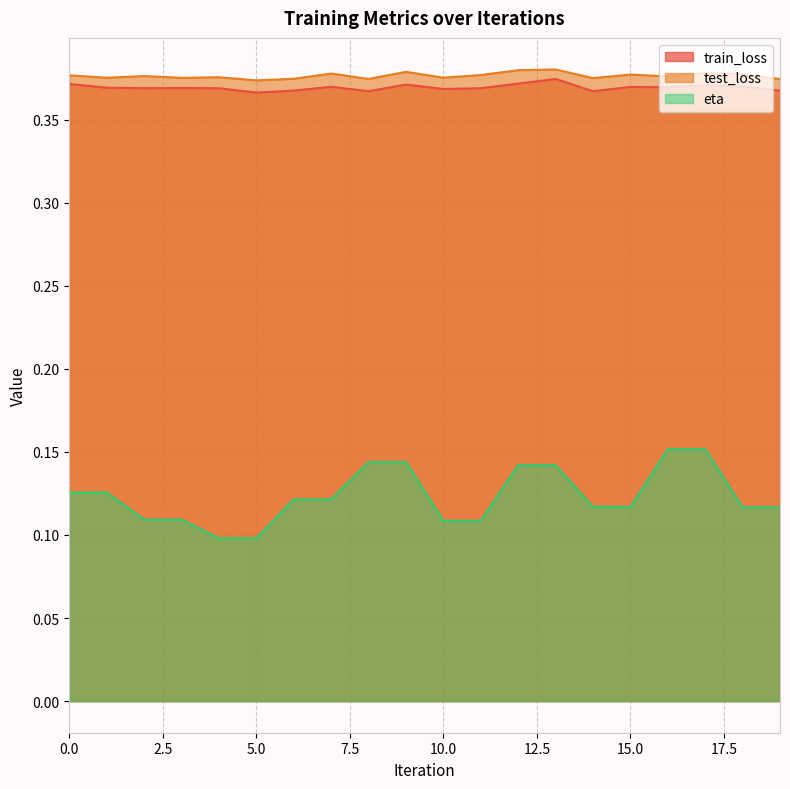

Reading left to right, what are all the values shown in this chart?

train_loss: 0=0.4	1=0.4	2=0.4	3=0.4	4=0.4	5=0.4	6=0.4	7=0.4	8=0.4	9=0.4	10=0.4	11=0.4	12=0.4	13=0.4	14=0.4	15=0.4	16=0.4	17=0.4	18=0.4	19=0.4
test_loss: 0=0.4	1=0.4	2=0.4	3=0.4	4=0.4	5=0.4	6=0.4	7=0.4	8=0.4	9=0.4	10=0.4	11=0.4	12=0.4	13=0.4	14=0.4	15=0.4	16=0.4	17=0.4	18=0.4	19=0.4
eta: 0=0.1	1=0.1	2=0.1	3=0.1	4=0.1	5=0.1	6=0.1	7=0.1	8=0.1	9=0.1	10=0.1	11=0.1	12=0.1	13=0.1	14=0.1	15=0.1	16=0.2	17=0.2	18=0.1	19=0.1